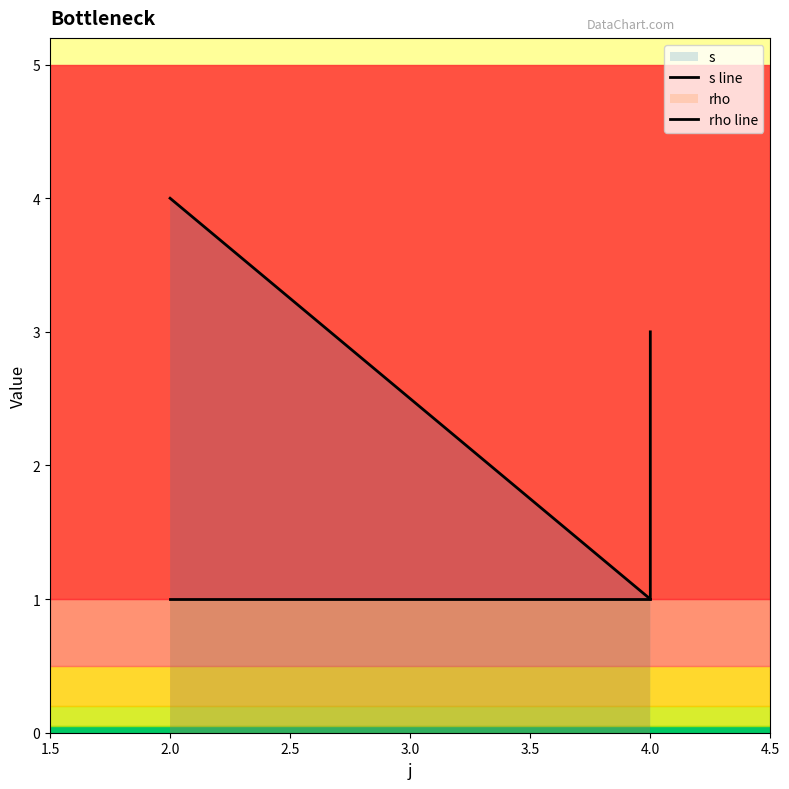

Which series has the largest total across all categories?

s line